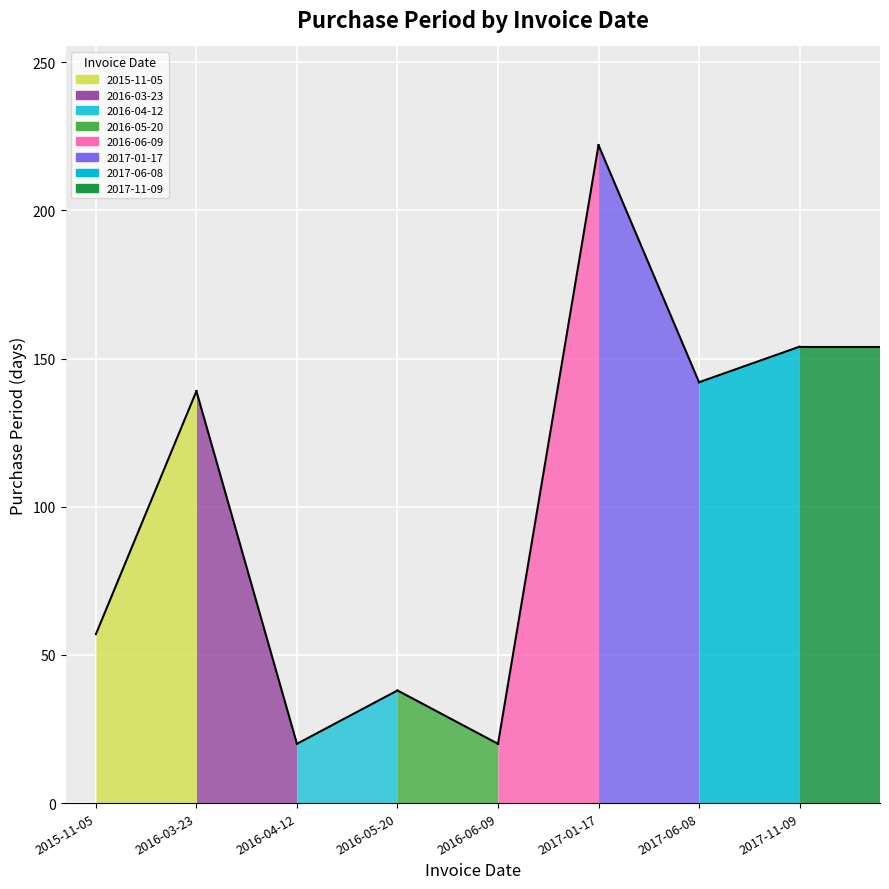

What is the minimum value shown in the chart?

20